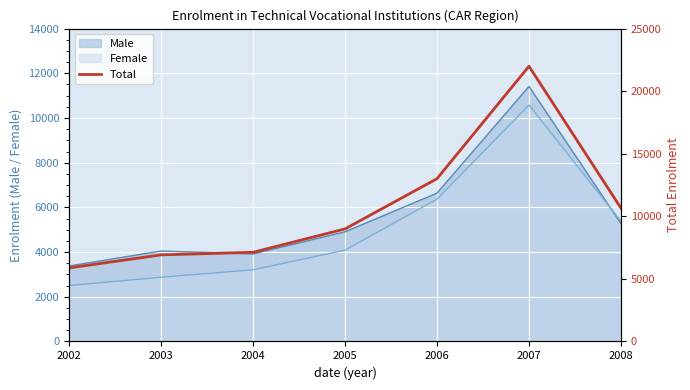

The value at 2007 is 21992. True or false?

True